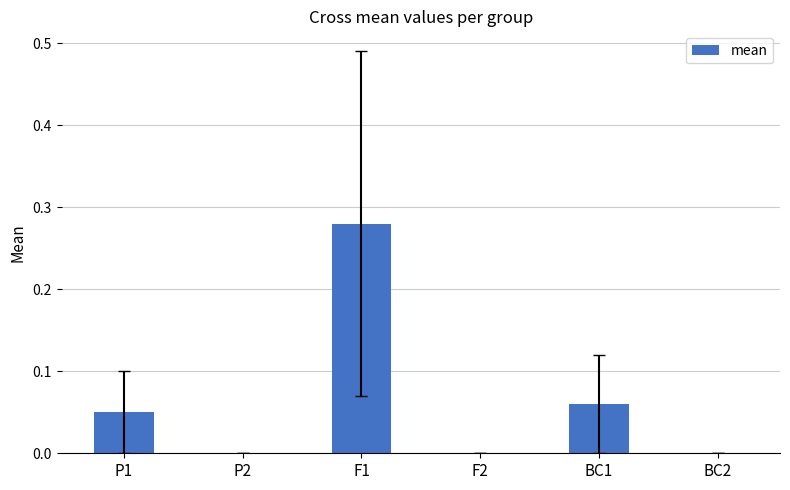

Which has a higher value, P2 or P1?

P1